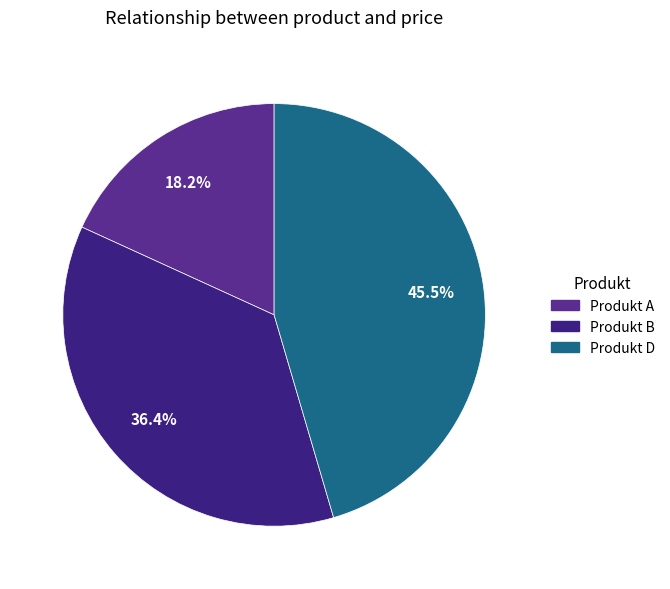

The Produkt A slice represents 18% of the pie. True or false?

True